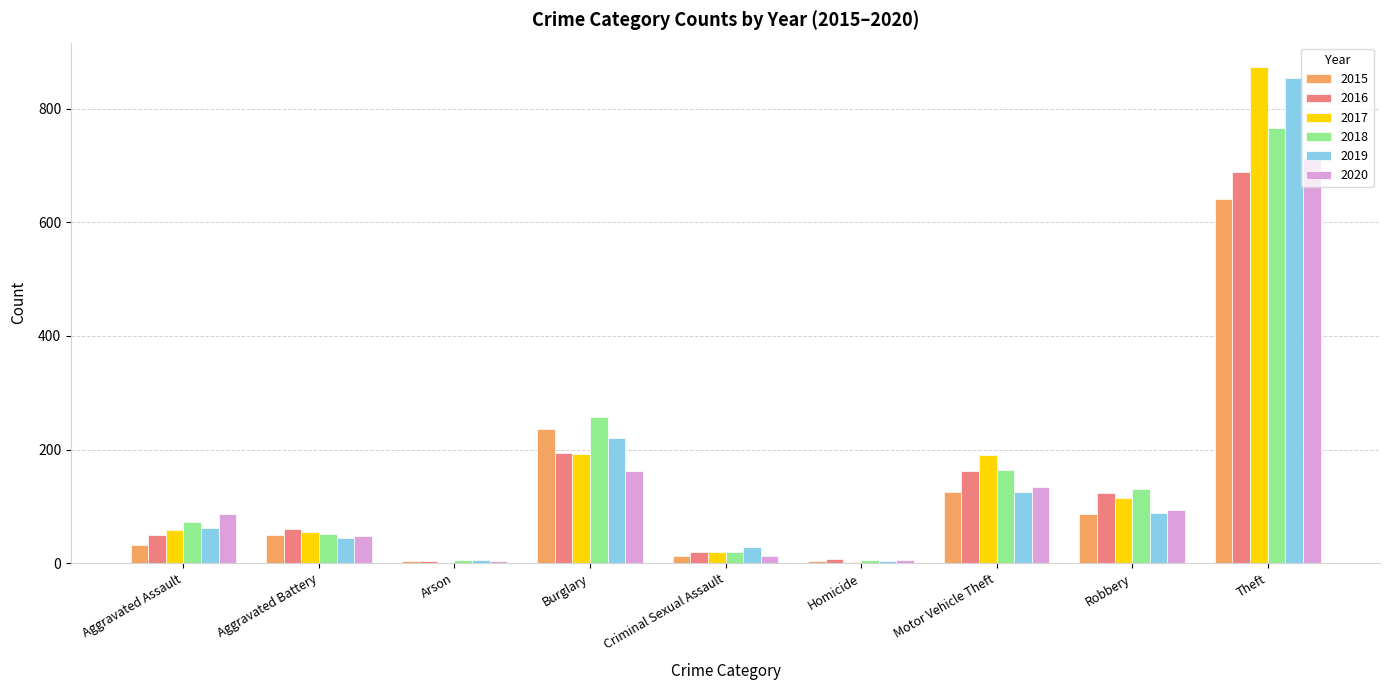

The value of 2020 at Motor Vehicle Theft is 134. True or false?

True